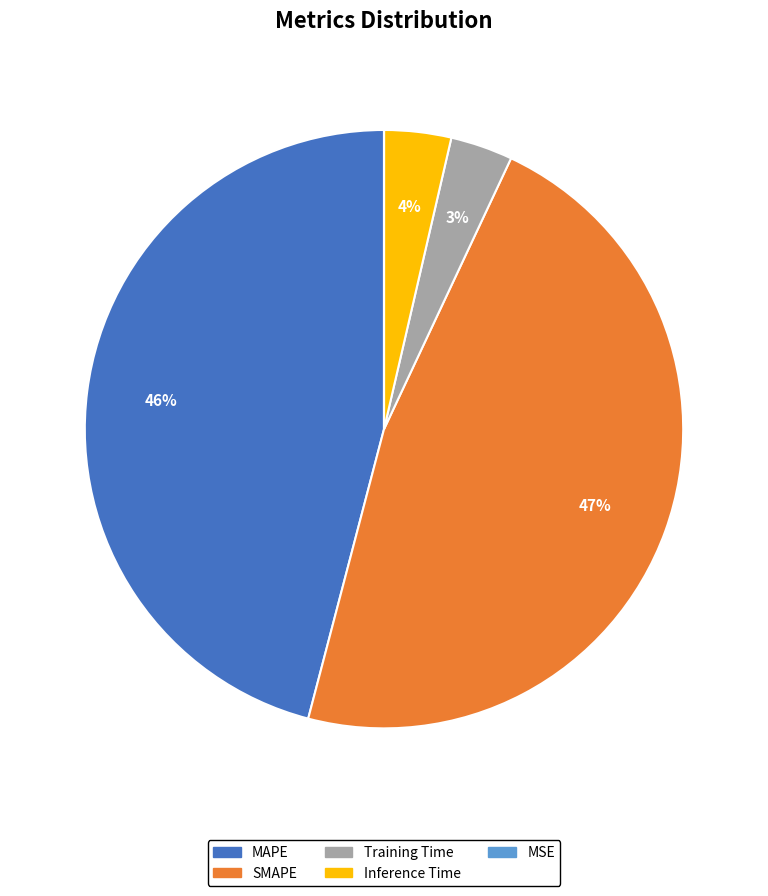

What is the largest slice in the pie chart?

SMAPE